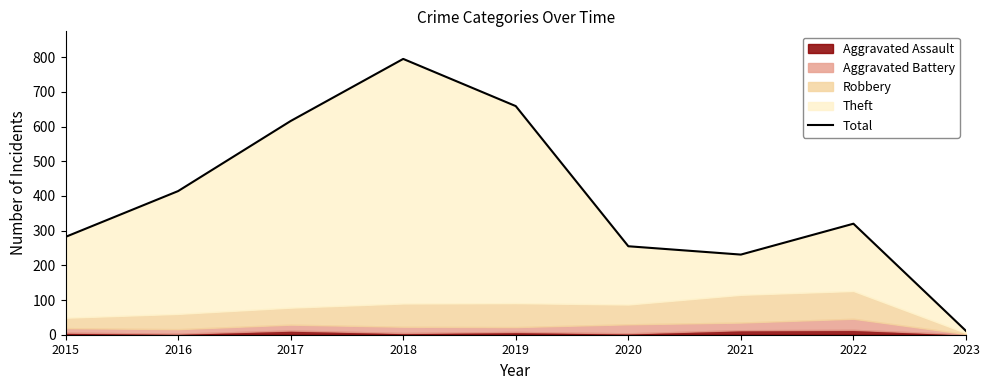

Rank the categories by value from lowest to highest.

2023, 2021, 2020, 2015, 2022, 2016, 2017, 2019, 2018